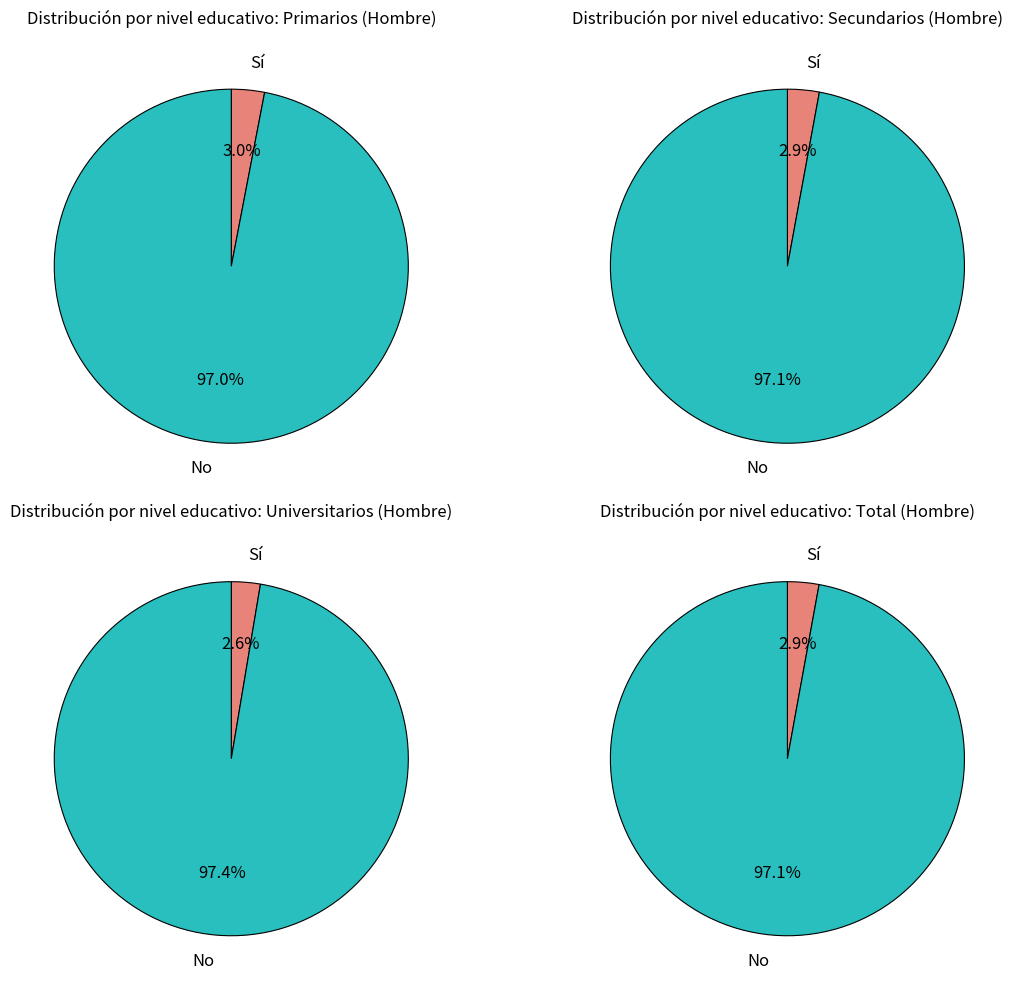

To the nearest percent, what percentage of the pie is Sí?

3%